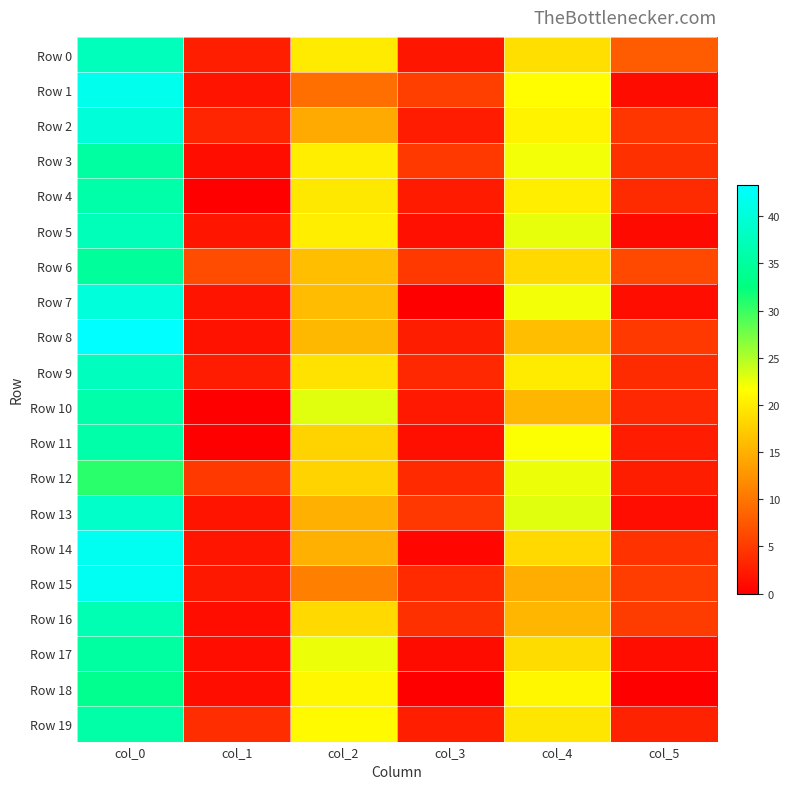

At how many categories does at least one series exceed 19?

3